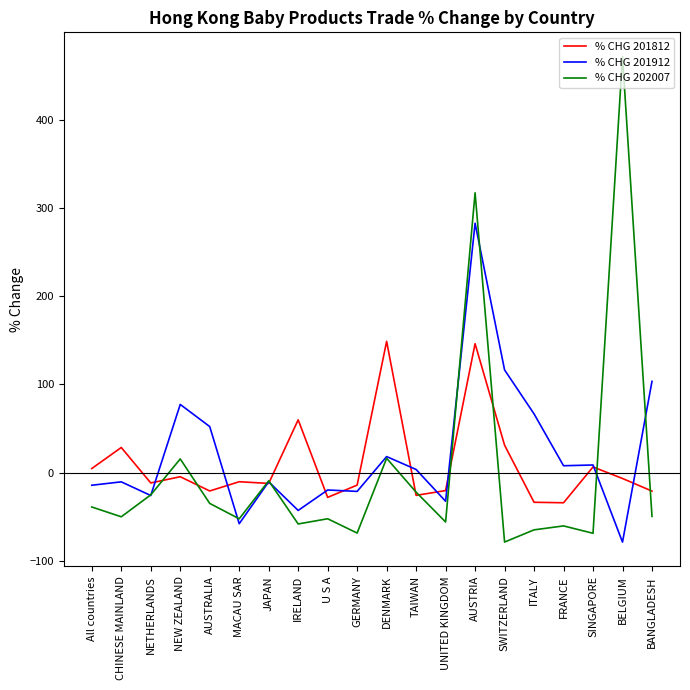

Is it true that % CHG 202007 equals -86.3 at BANGLADESH?

False